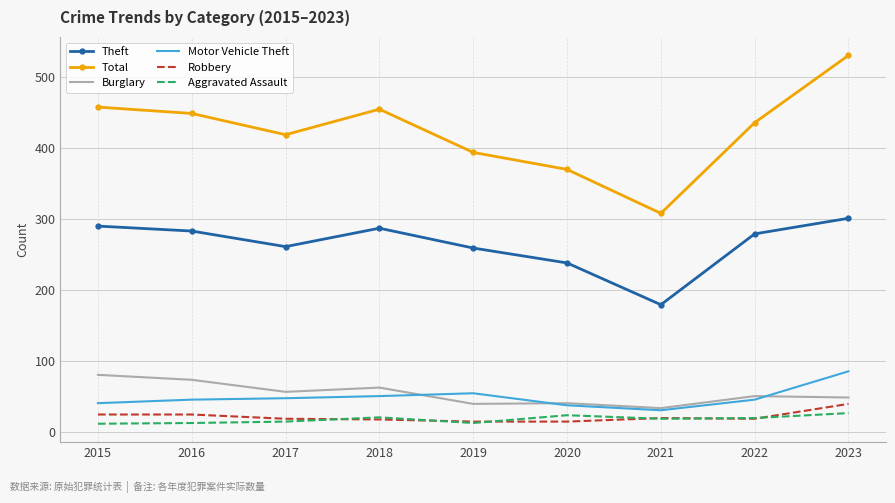

What is the maximum value shown in the chart?

531